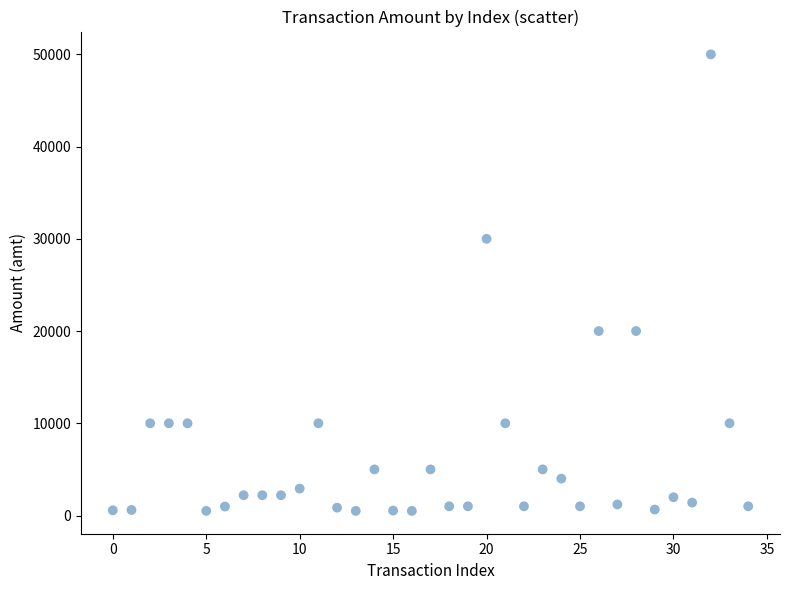

What is the range of Y values (max minus min)?

49500.0